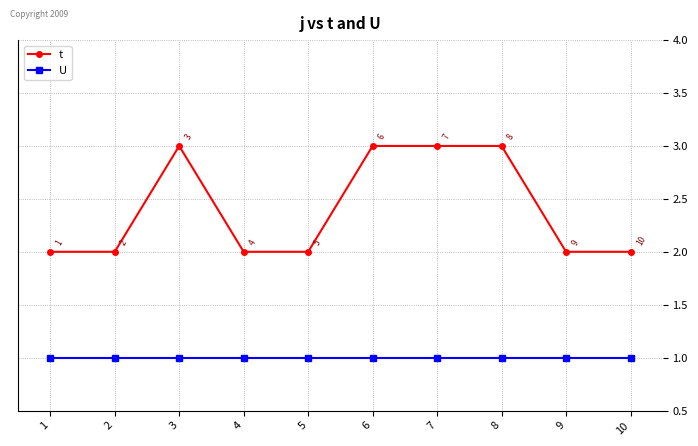

Reading right to left, extract all data points from this chart.

t: 10=2	9=2	8=3	7=3	6=3	5=2	4=2	3=3	2=2	1=2
U: 10=1	9=1	8=1	7=1	6=1	5=1	4=1	3=1	2=1	1=1